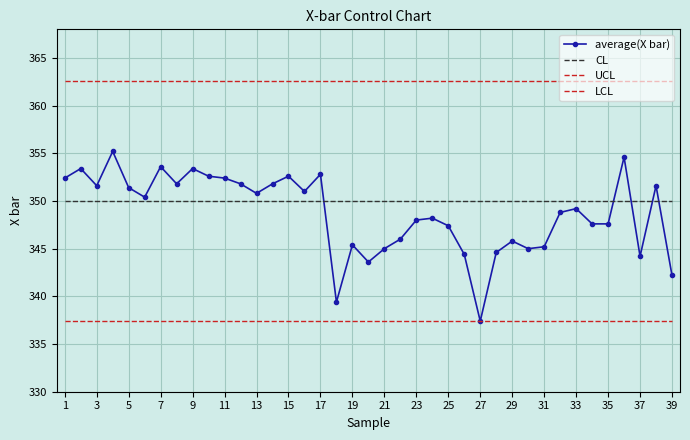

Reading right to left, extract all data points from this chart.

average(X bar): 342.2	351.6	344.2	354.6	347.6	347.6	349.2	348.8	345.2	345.0	345.8	344.6	337.4	344.4	347.4	348.2	348.0	346.0	345.0	343.6	345.4	339.4	352.8	351.0	352.6	351.8	350.8	351.8	352.4	352.6	353.4	351.8	353.6	350.4	351.4	355.2	351.6	353.4	352.4
CL: 350.0	350.0	350.0	350.0	350.0	350.0	350.0	350.0	350.0	350.0	350.0	350.0	350.0	350.0	350.0	350.0	350.0	350.0	350.0	350.0	350.0	350.0	350.0	350.0	350.0	350.0	350.0	350.0	350.0	350.0	350.0	350.0	350.0	350.0	350.0	350.0	350.0	350.0	350.0
UCL: 362.5	362.5	362.5	362.5	362.5	362.5	362.5	362.5	362.5	362.5	362.5	362.5	362.5	362.5	362.5	362.5	362.5	362.5	362.5	362.5	362.5	362.5	362.5	362.5	362.5	362.5	362.5	362.5	362.5	362.5	362.5	362.5	362.5	362.5	362.5	362.5	362.5	362.5	362.5
LCL: 337.5	337.5	337.5	337.5	337.5	337.5	337.5	337.5	337.5	337.5	337.5	337.5	337.5	337.5	337.5	337.5	337.5	337.5	337.5	337.5	337.5	337.5	337.5	337.5	337.5	337.5	337.5	337.5	337.5	337.5	337.5	337.5	337.5	337.5	337.5	337.5	337.5	337.5	337.5